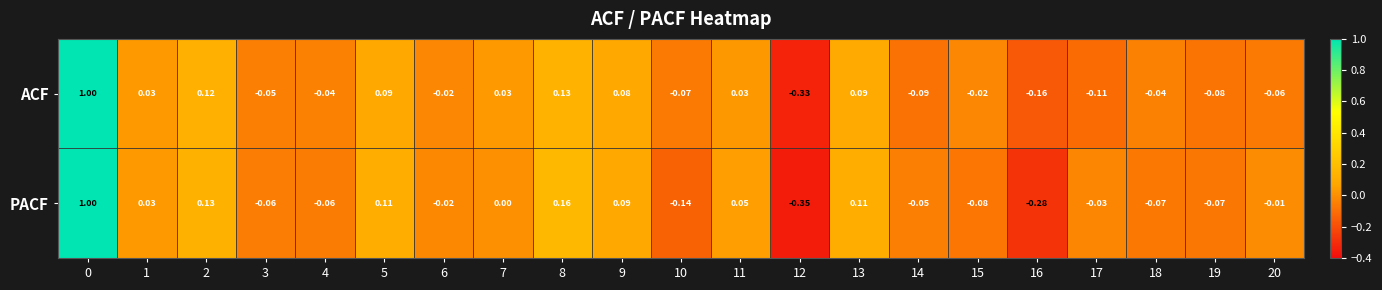

Rank the series by their average value, from highest to lowest.

ACF, PACF